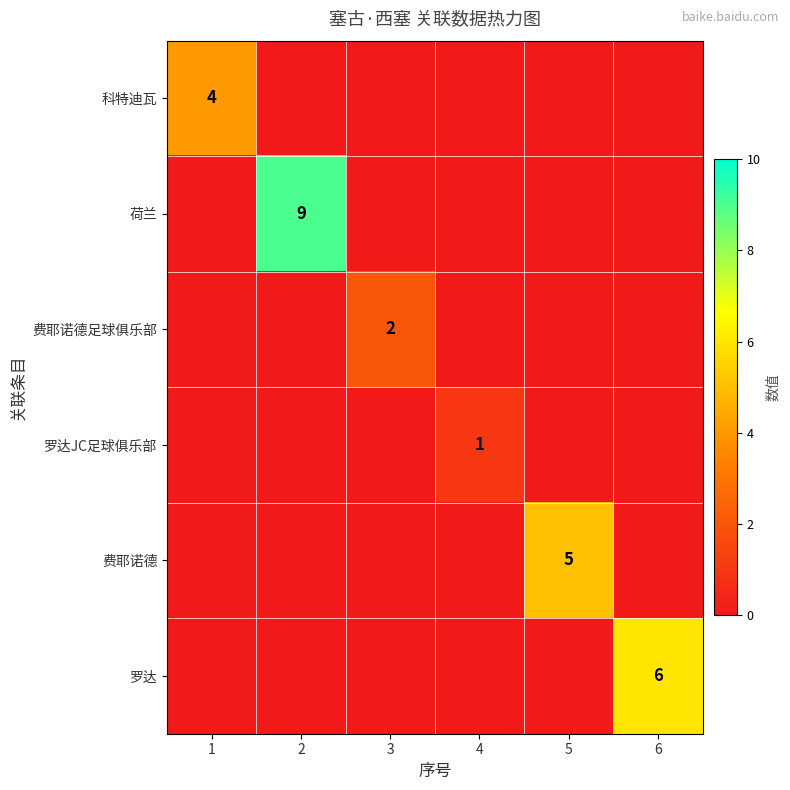

List the labels in order of 荷兰 value, smallest first.

1, 3, 4, 5, 6, 2